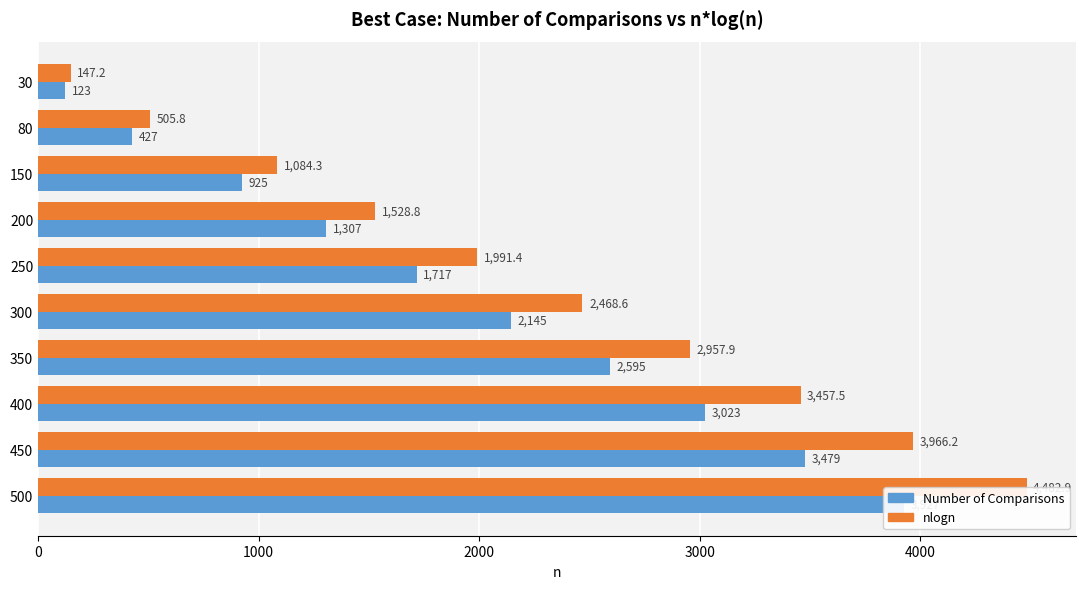

Reading left to right, extract all data points from this chart.

Number of Comparisons: 123.0	427.0	925.0	1307.0	1717.0	2145.0	2595.0	3023.0	3479.0	3927.0
nlogn: 147.2	505.8	1084.3	1528.8	1991.4	2468.6	2957.9	3457.5	3966.2	4482.9